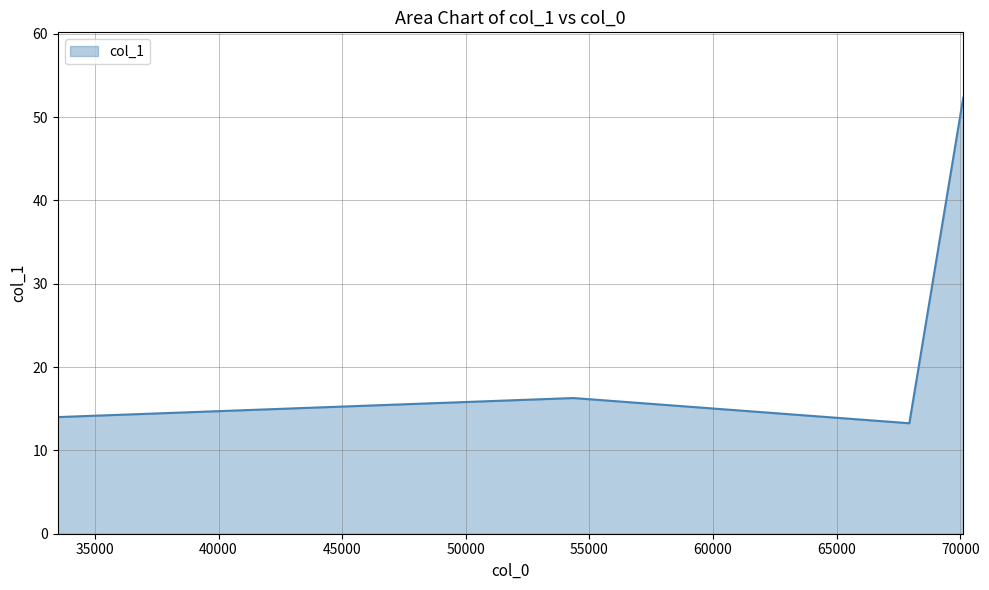

How many lines are shown in the chart?

1